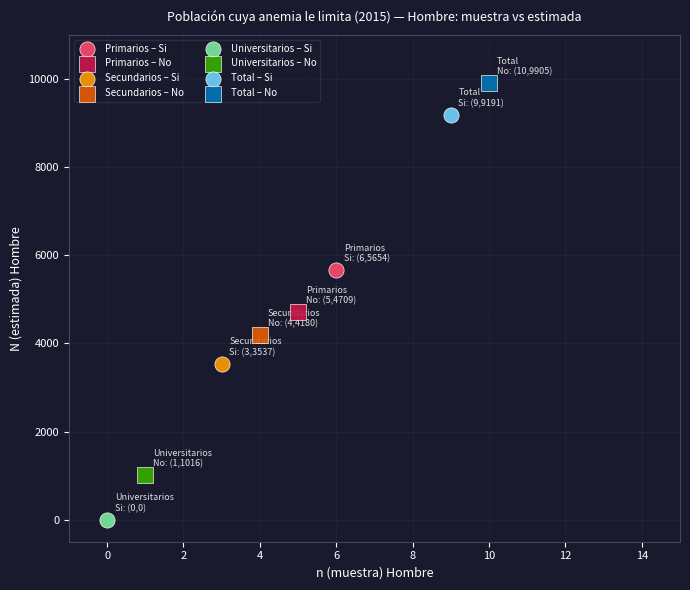

What are all the series names shown in the legend?

Primarios – Si, Primarios – No, Secundarios – Si, Secundarios – No, Universitarios – Si, Universitarios – No, Total – Si, Total – No